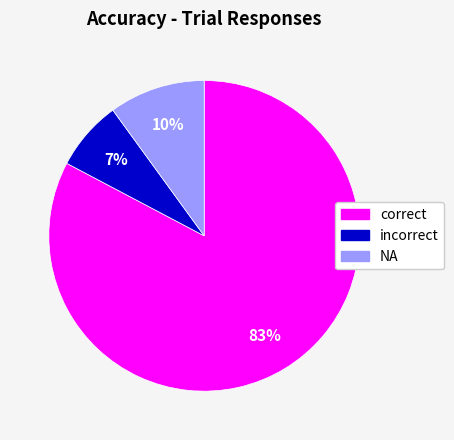

To the nearest percent, what is the average slice percentage?

33%